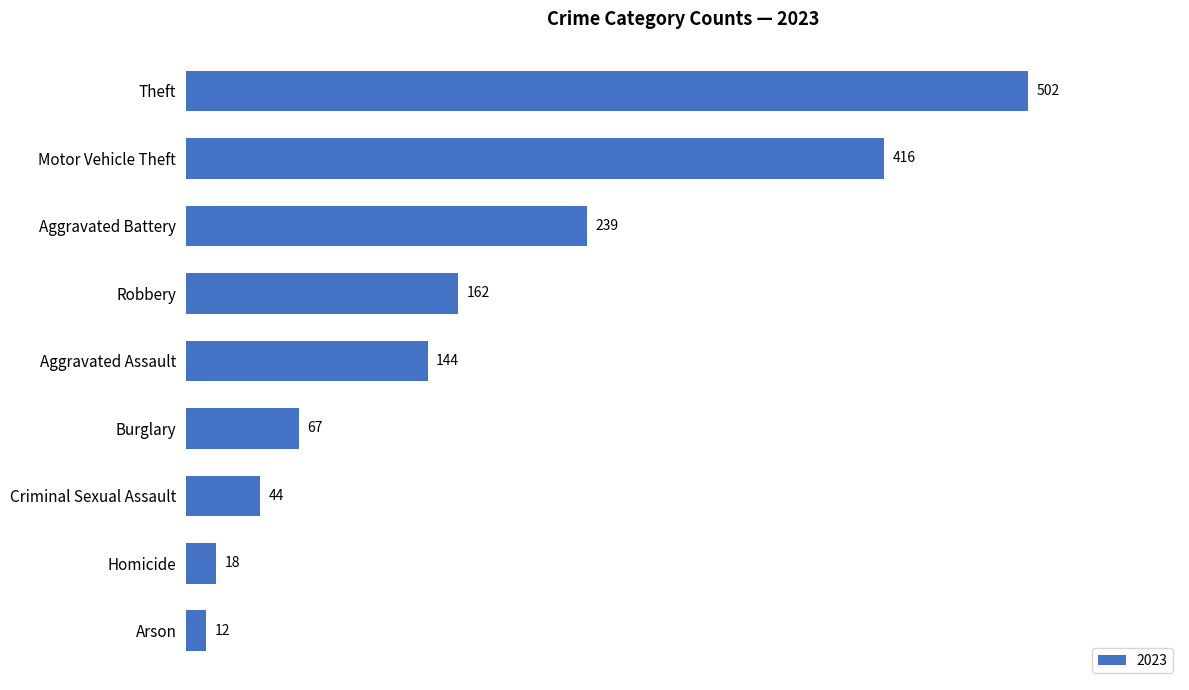

Are the bars grouped side by side (vs. stacked)?

No